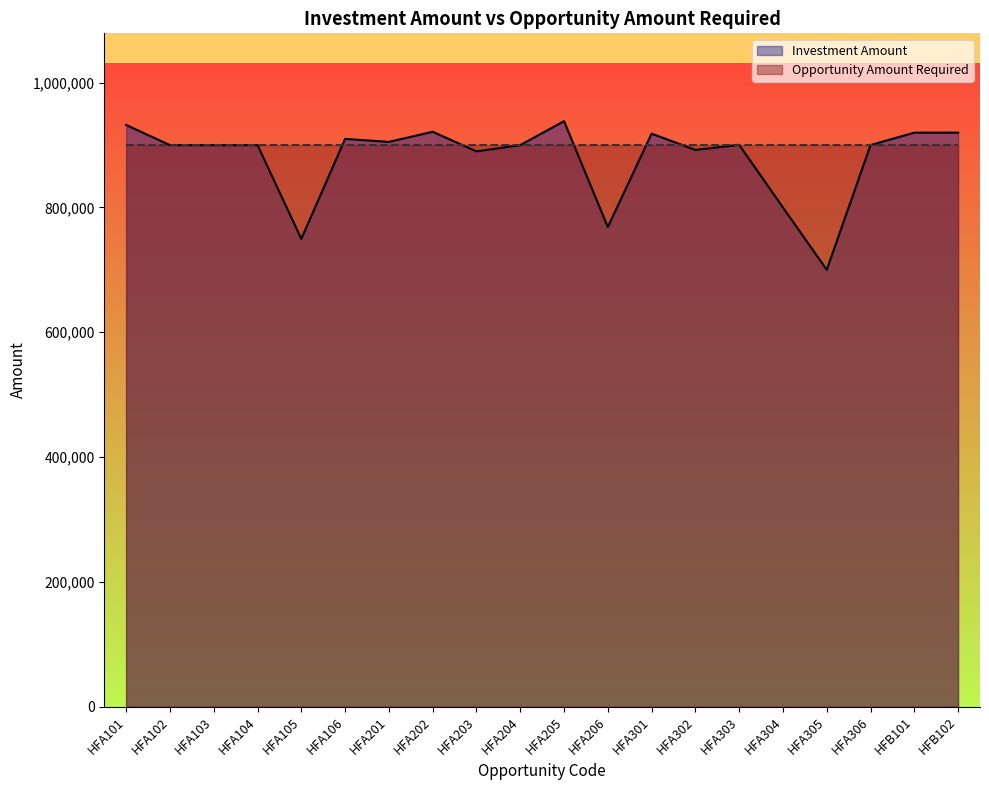

What is the value of the 11th point from the left?

938431.5